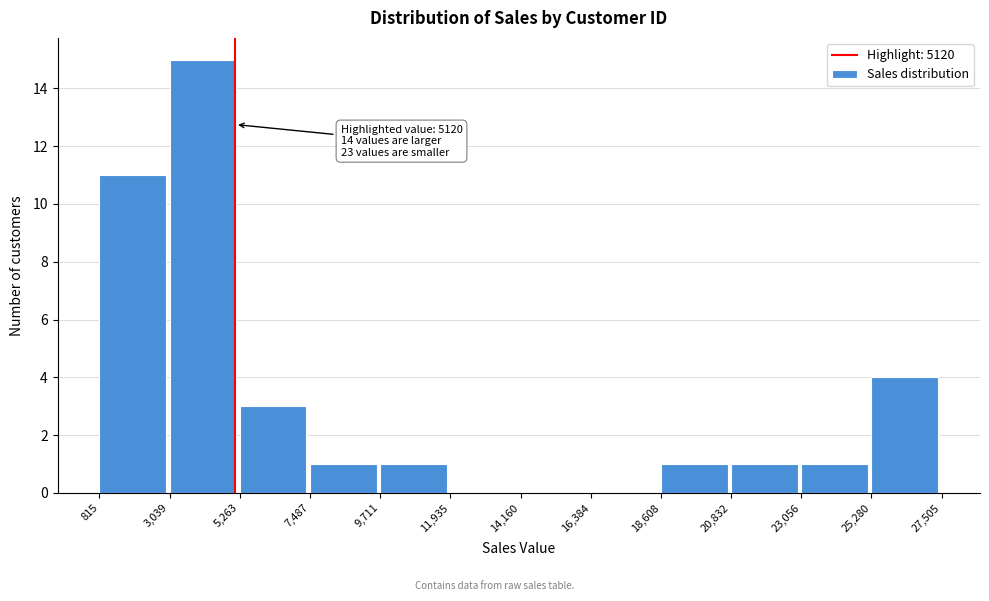

Over which range of the x-axis is the bar tallest?

3,039 to 5,263